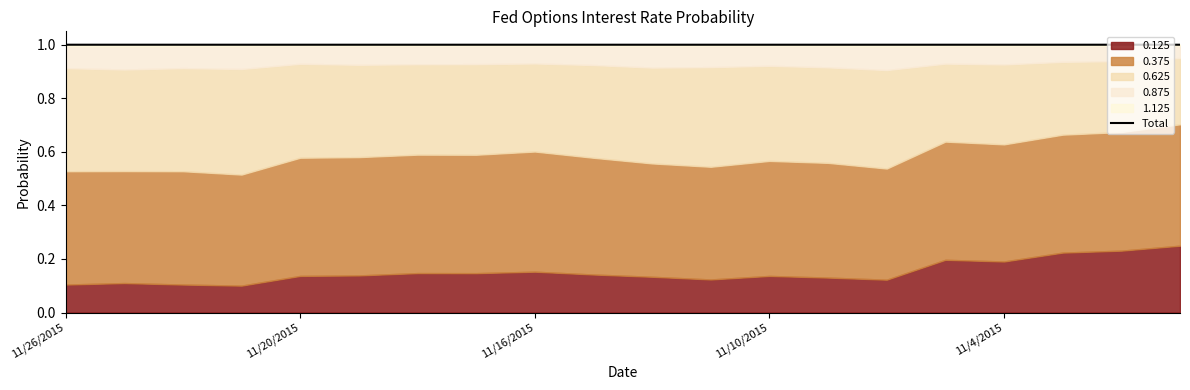

What is the value of the 2nd point from the left?

1.0